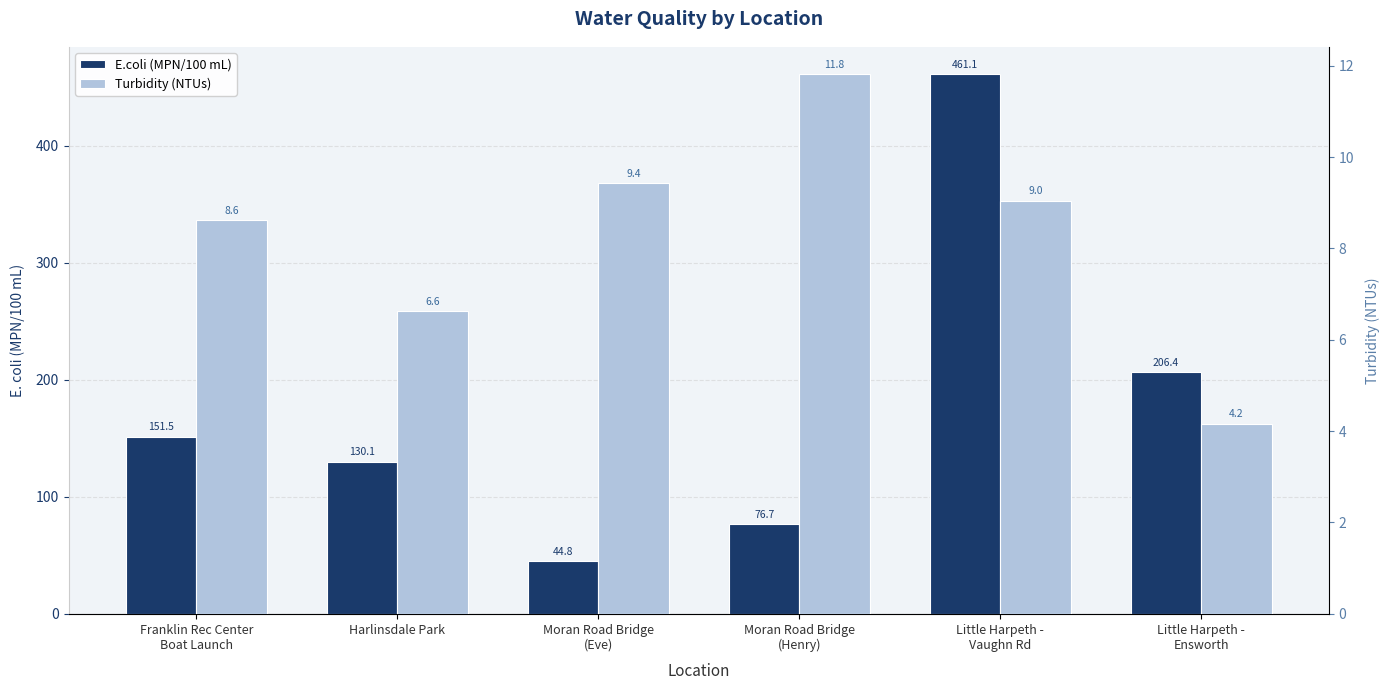

Which series changed the most between Moran Road Bridge
(Eve) and Moran Road Bridge
(Henry)?

E.coli (MPN/100 mL)